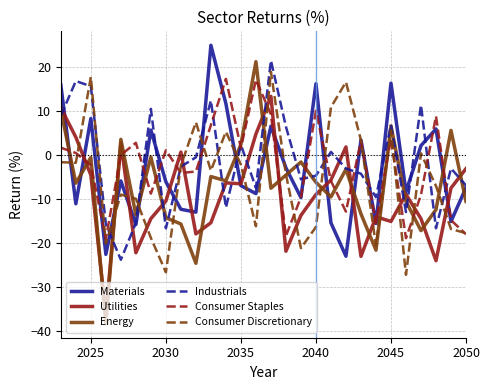

True or false: Utilities and Industrials cross at least once.

True